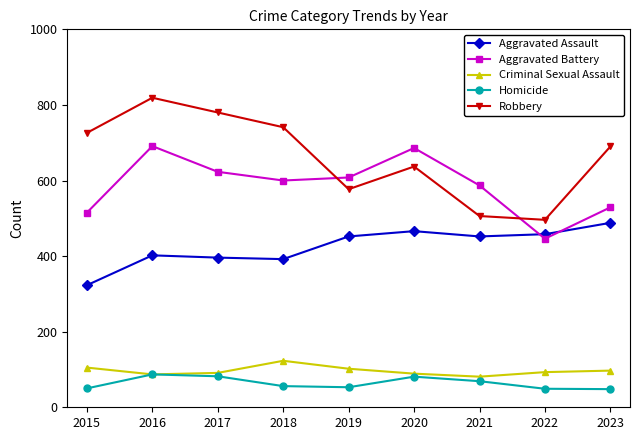

What is the maximum value shown in the chart?

819